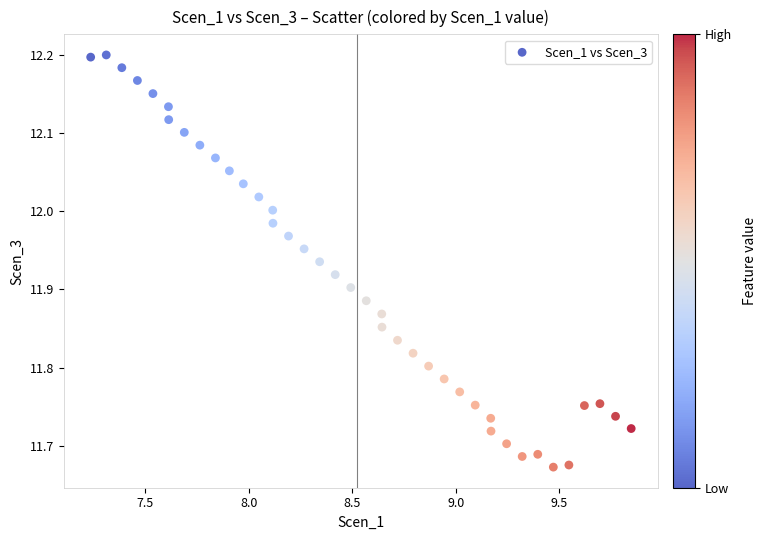

What is the range of X values (max minus min)?

2.6